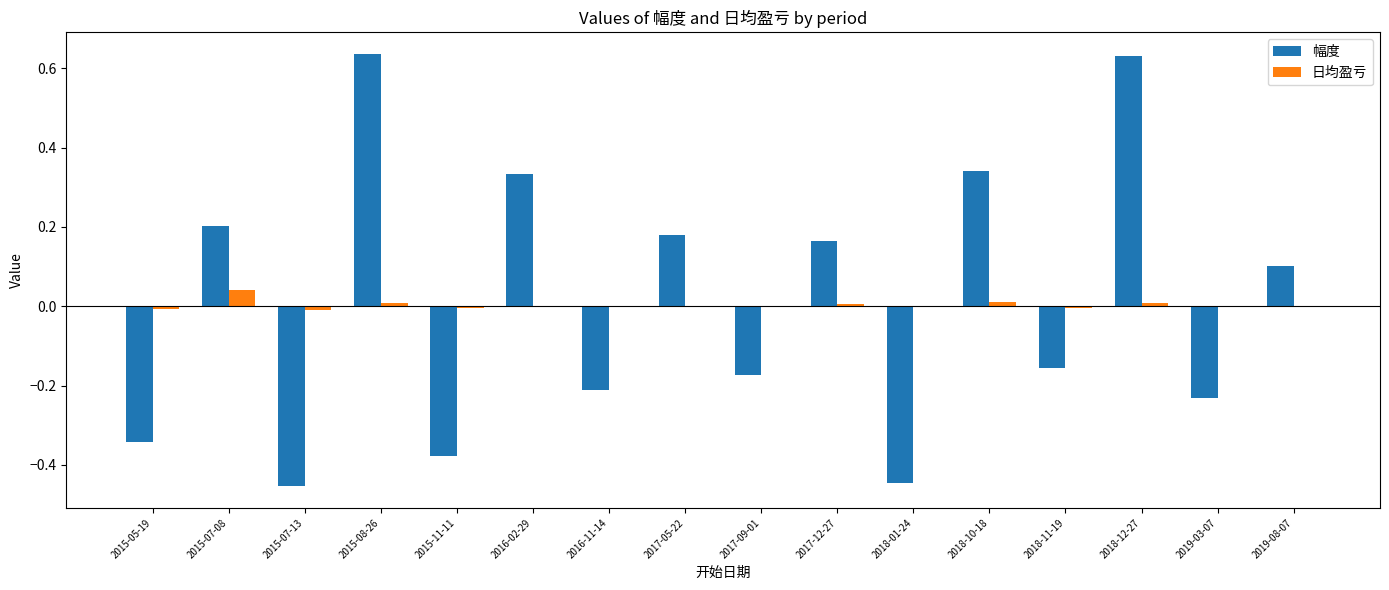

Is the value of 幅度 at 2015-05-19 greater than the value of 日均盈亏 at 2018-12-27?

No